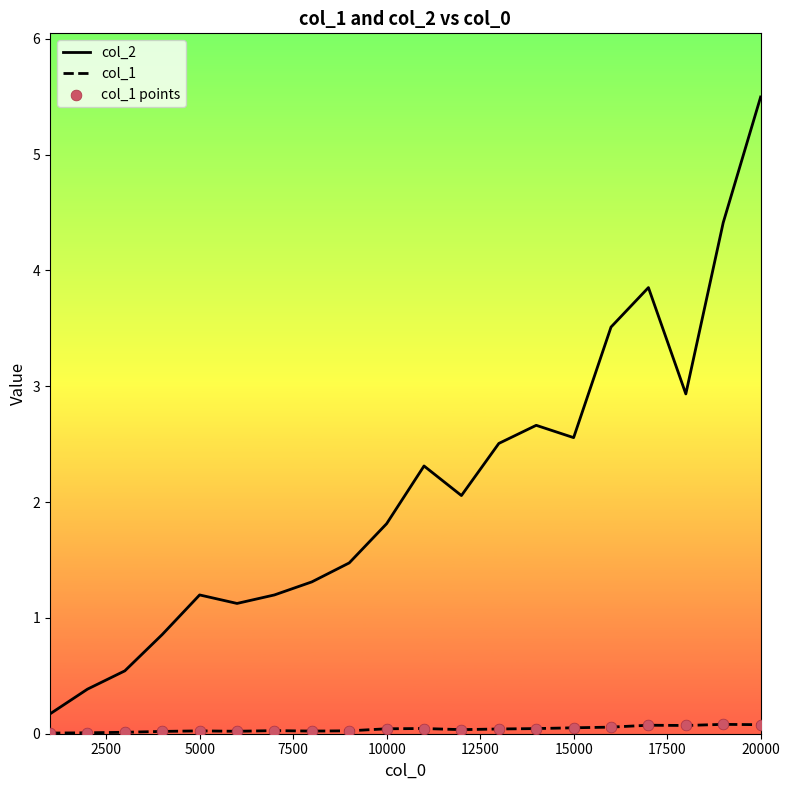

Which series has the largest total across all categories?

col_2